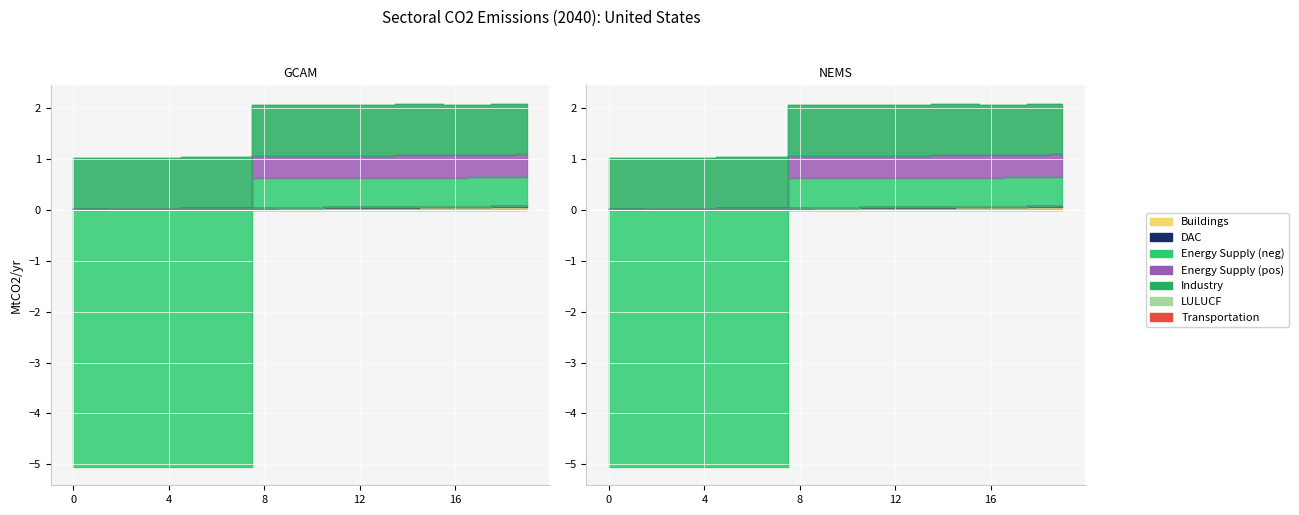

Between 0 and 9, which is larger?

9